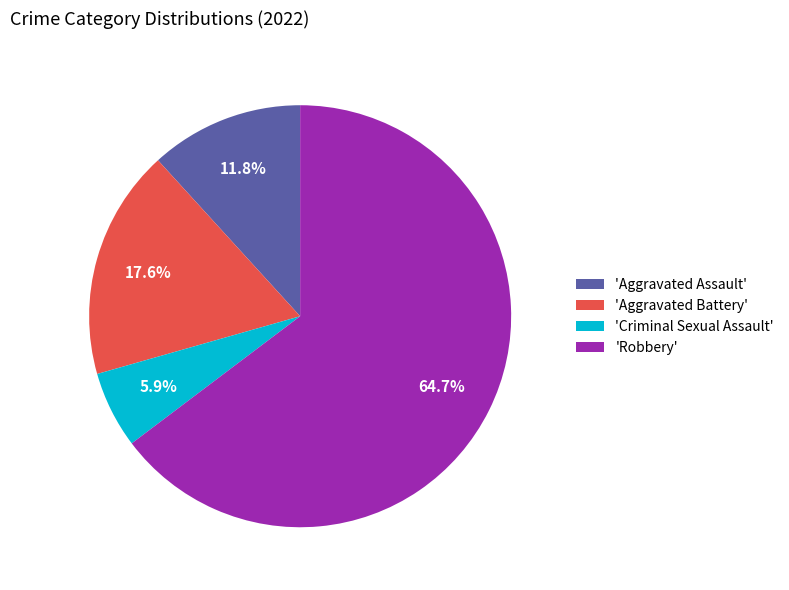

What percentage is NOT represented by 'Aggravated Assault'?

88.2%